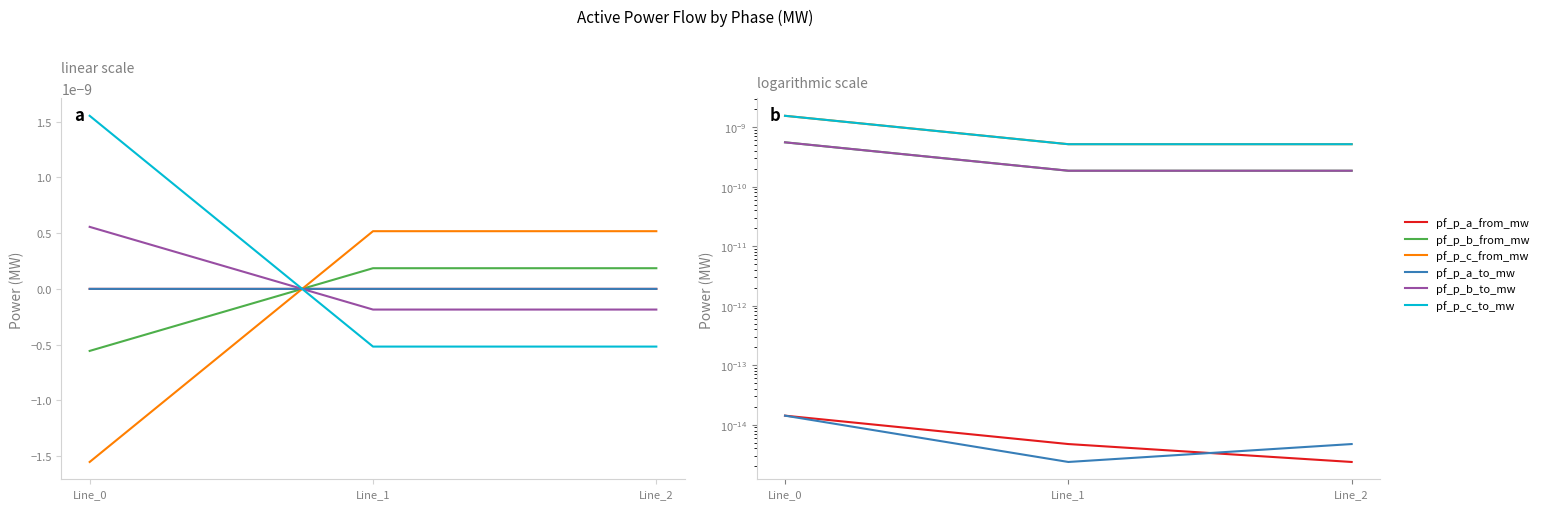

Rank the categories by pf_p_b_to_mw value from lowest to highest.

Line_1, Line_2, Line_0